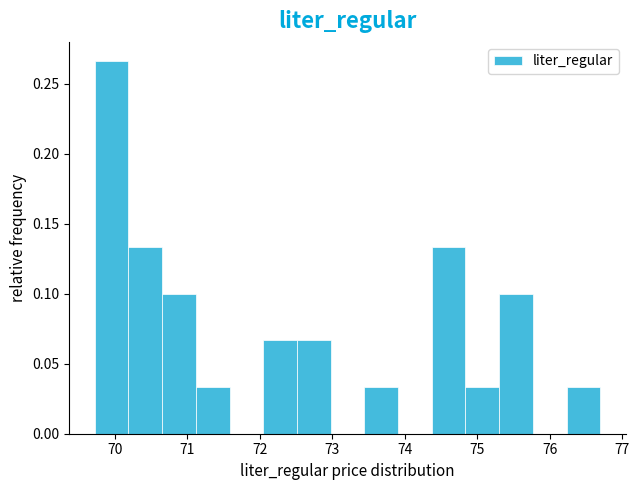

What is the height of the bar covering 75.3 to 75.8 on the x-axis? Neither the bar edges nor the heights are printed on the chart, so give them approximately, as read against the axes.

0.100